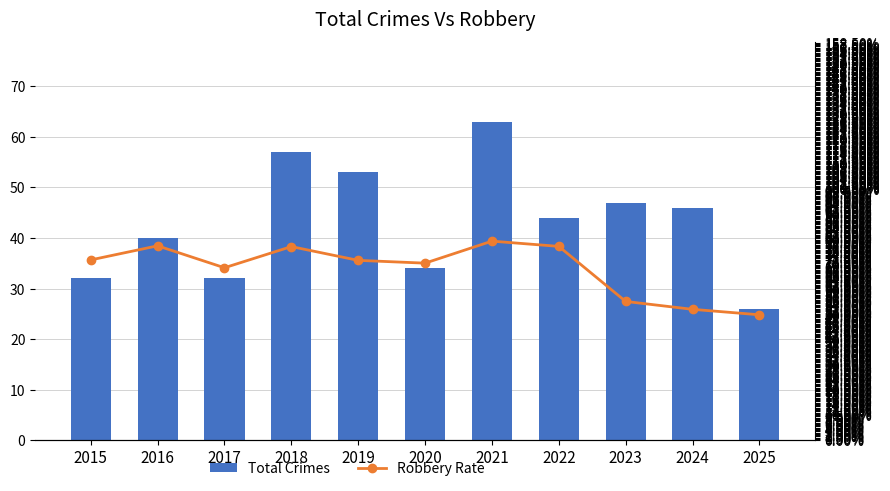

How many data points in Total Crimes are above 44?

5